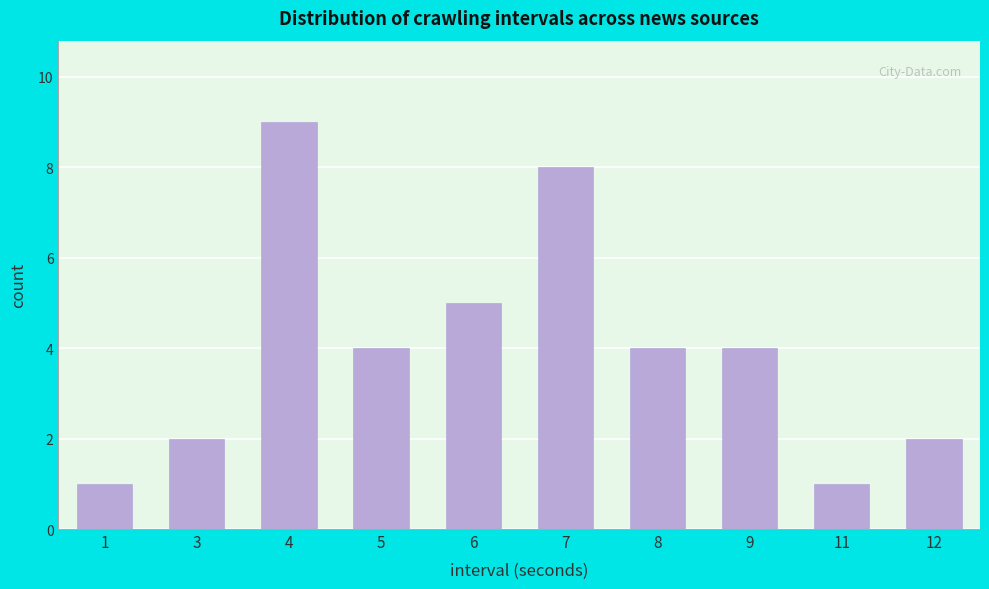

Reading right to left, extract all data points from this chart.

12=2	11=1	9=4	8=4	7=8	6=5	5=4	4=9	3=2	1=1